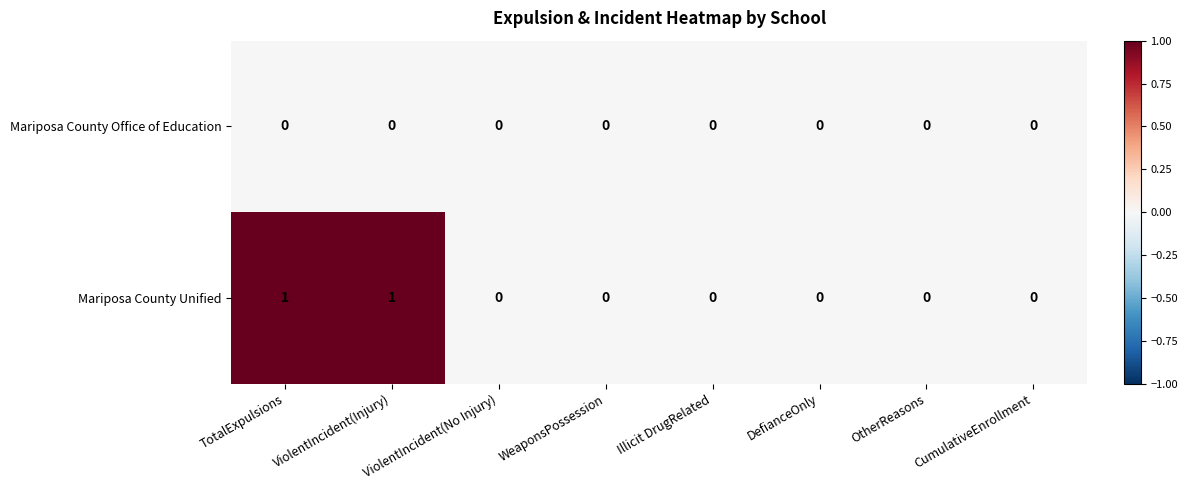

Which series has the largest total across all categories?

Mariposa County Unified